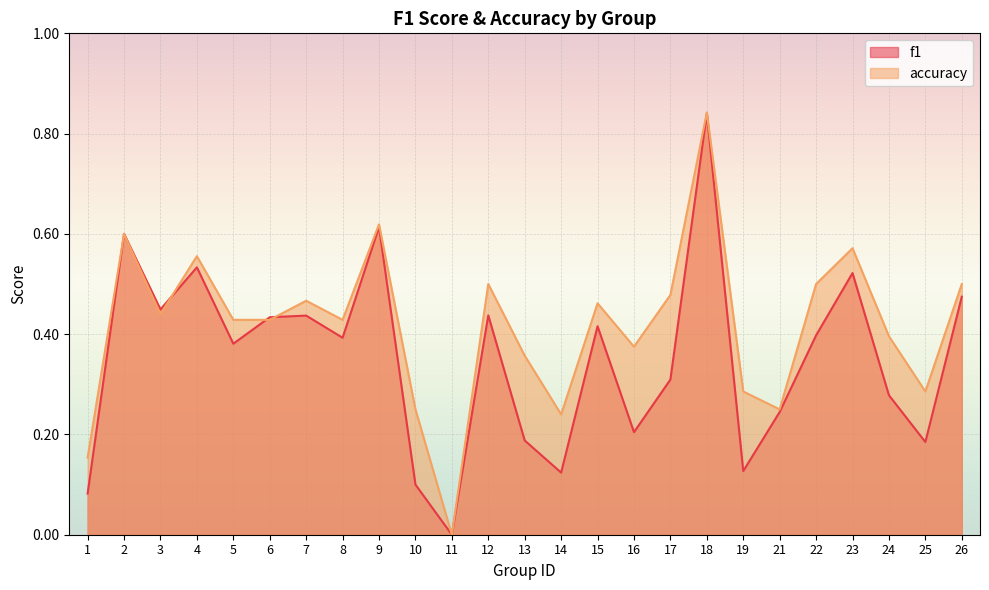

Rank the categories by accuracy value from lowest to highest.

11, 1, 14, 10, 21, 19, 25, 13, 16, 24, 5, 6, 8, 3, 15, 7, 17, 12, 22, 26, 4, 23, 2, 9, 18